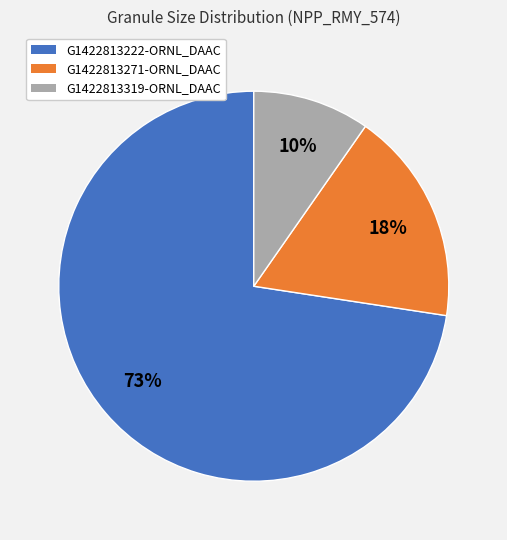

To the nearest percent, what is the average slice percentage?

33%